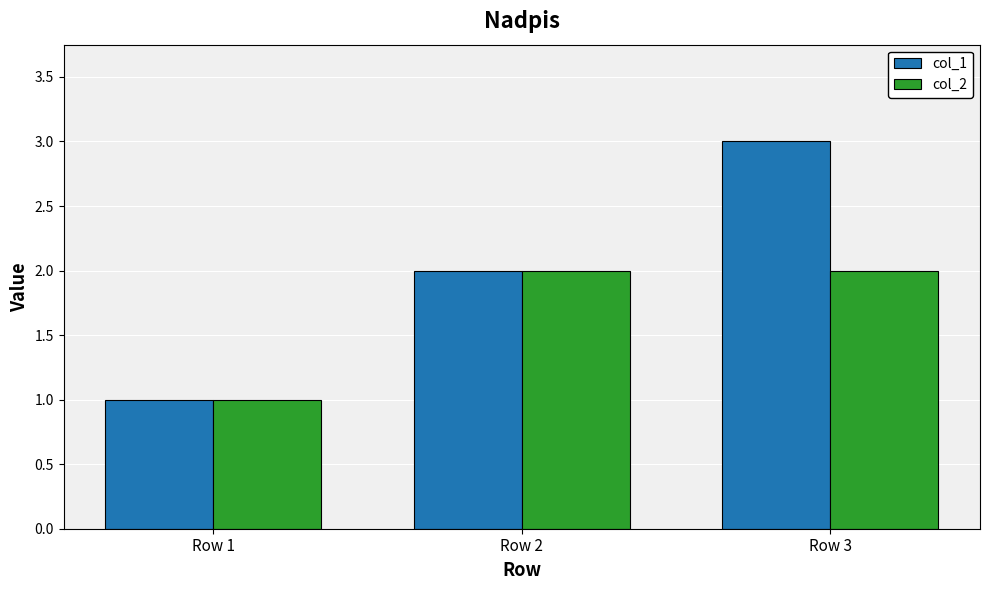

The value of col_1 at Row 2 is 2. True or false?

True